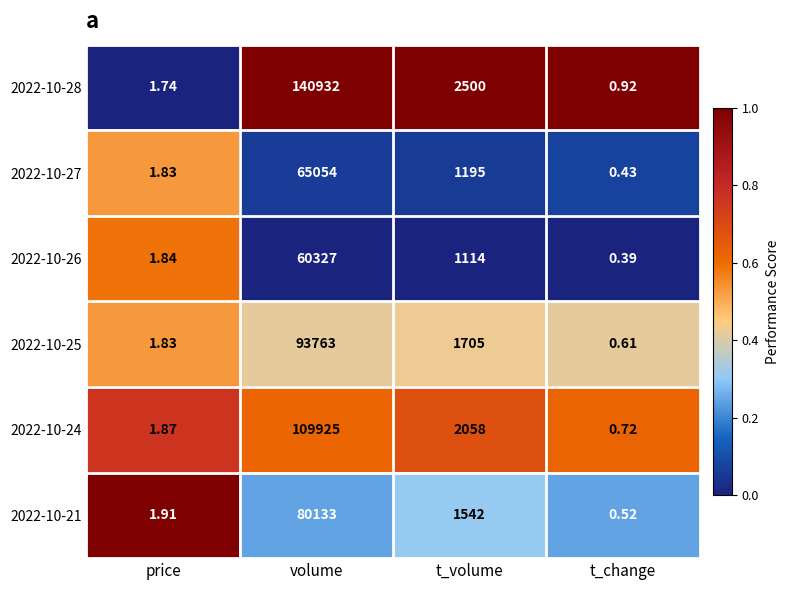

Which category has the highest value in the 2022-10-25 series?

volume